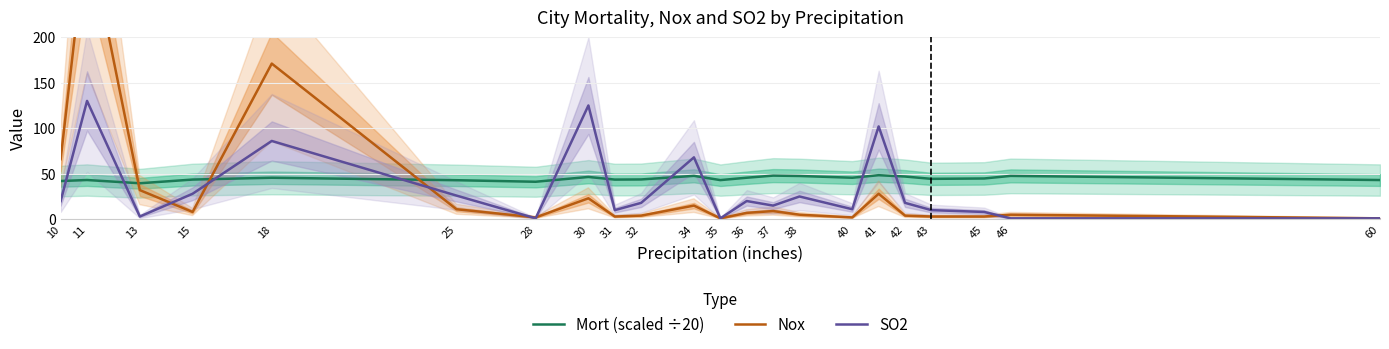

Reading right to left, list all the values displayed in this chart.

Mort (scaled ÷20): 43.1	47.6	44.8	44.4	46.9	48.4	45.6	47.5	47.9	45.6	43.0	47.7	43.7	43.6	46.5	41.2	42.9	45.6	43.6	39.5	43.1	42.0
Nox: 1.0	5.0	3.0	3.0	4.0	28.0	2.0	5.0	9.0	7.0	1.0	15.0	4.0	3.0	23.0	2.0	11.0	171.0	8.0	32.0	319.0	66.0
SO2: 1.0	1.0	8.0	10.0	18.0	102.0	11.0	25.0	15.0	20.0	1.0	68.0	18.0	10.0	125.0	1.0	26.0	86.0	28.0	3.0	130.0	20.0